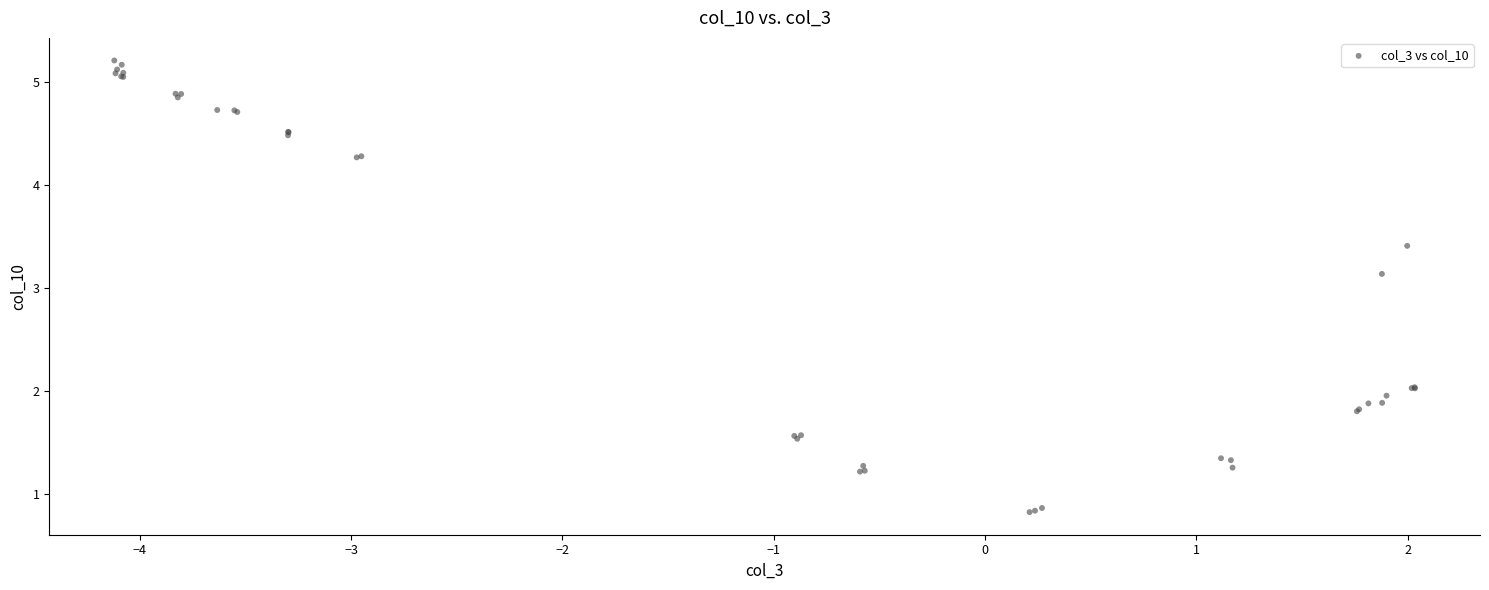

What Y value in the scatter plot is closest to 3?

3.1